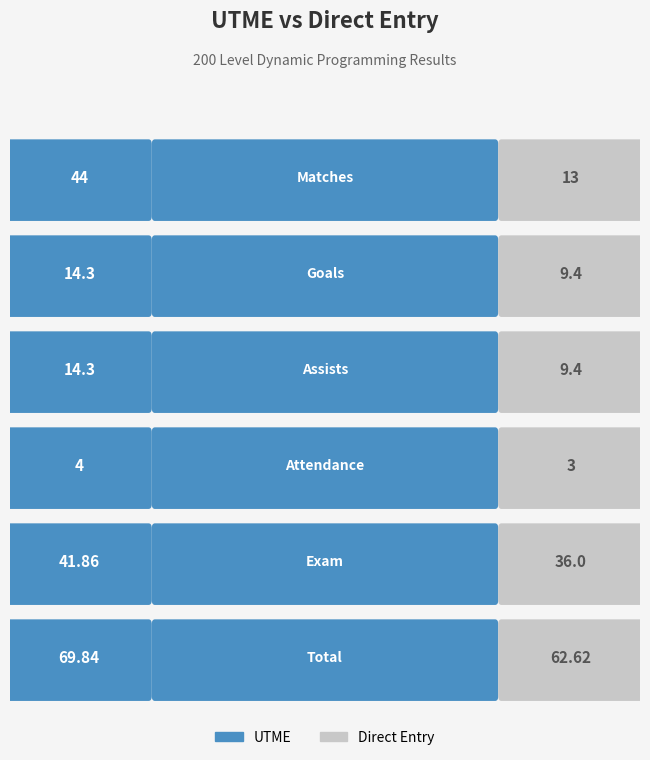

True or false: Direct Entry has a value of 6 at 1.

False